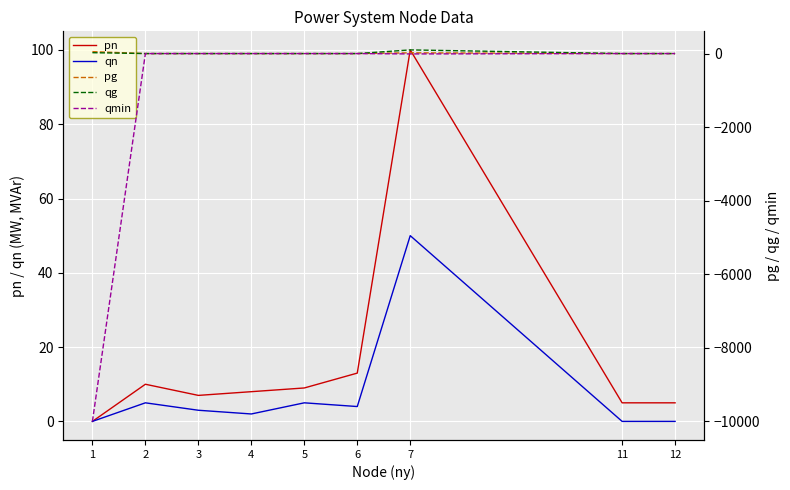

Count the number of categories in the chart.

9